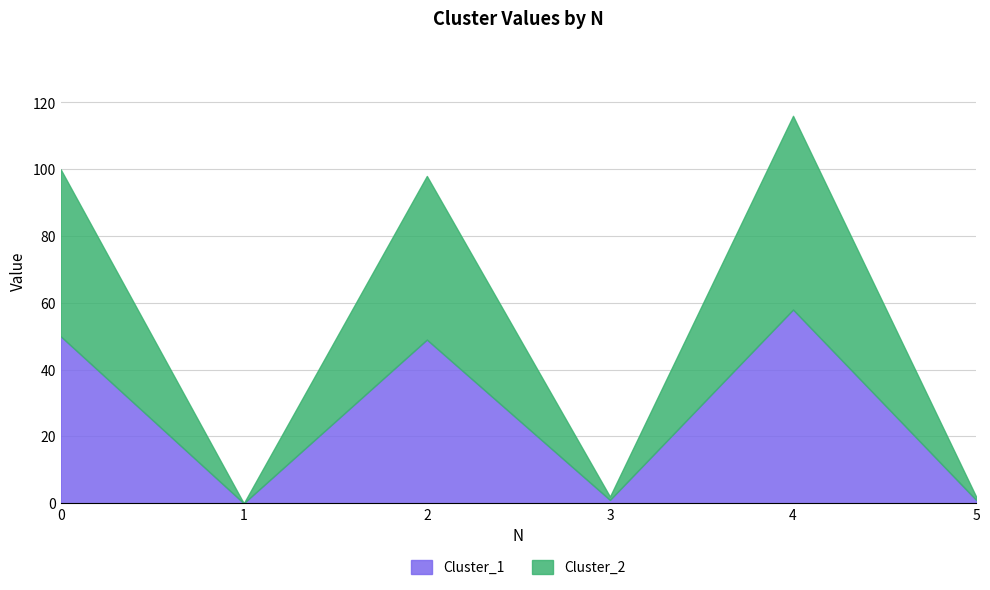

How many values in the Cluster_2 series exceed 49?

2